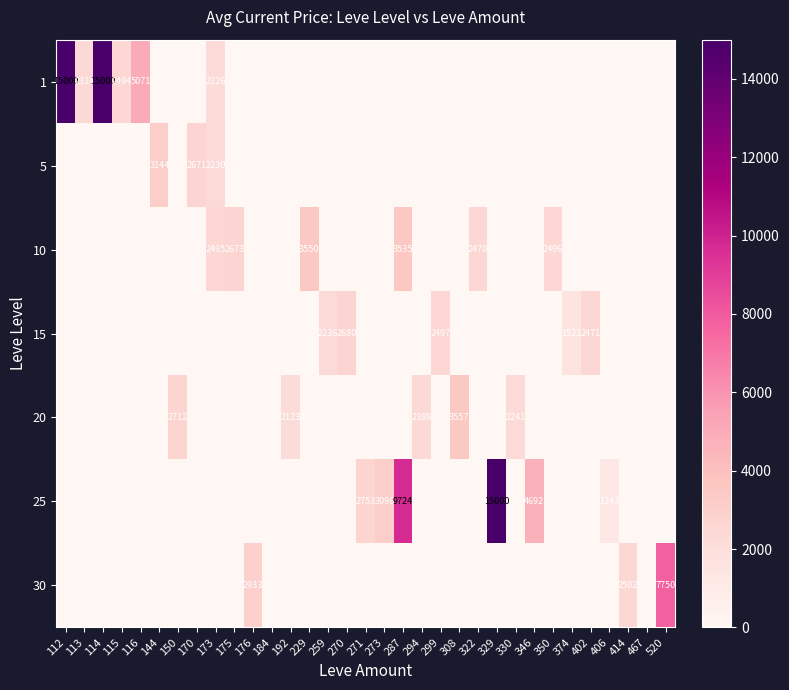

The value of 10 at 173 is 2495. True or false?

True